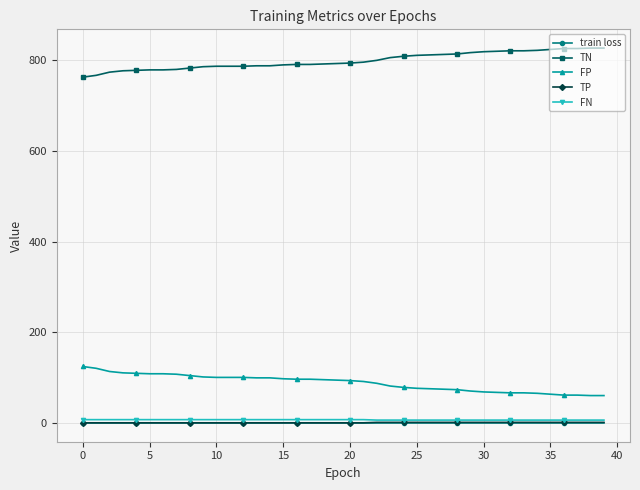

What is the minimum value for TN?

762.0